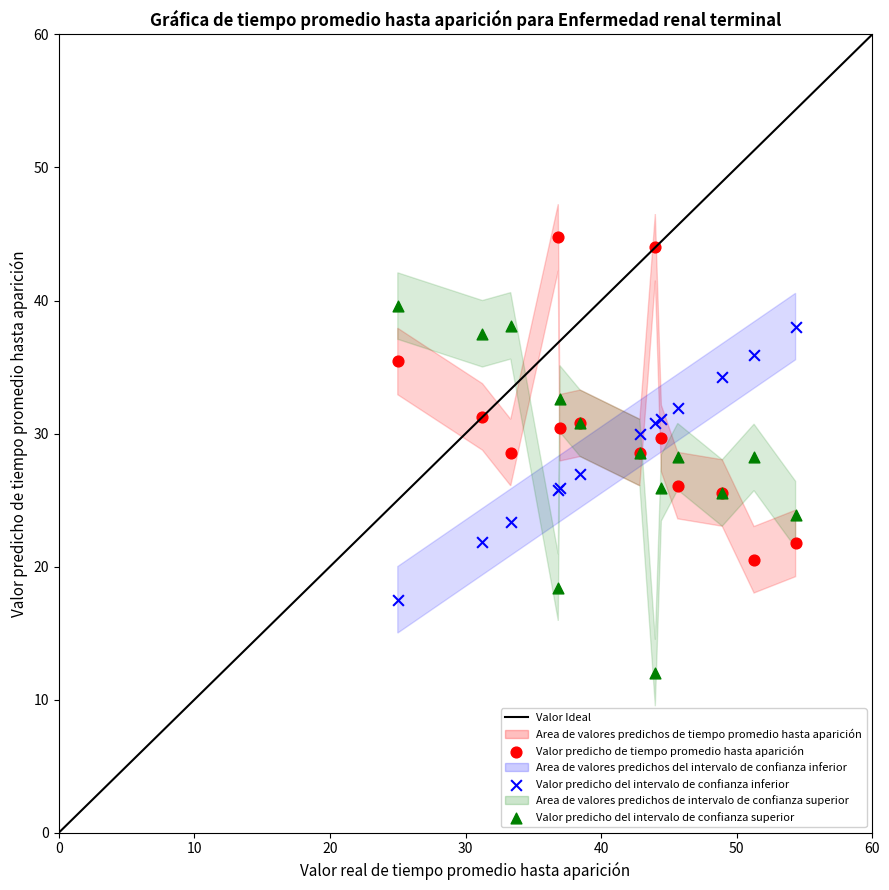

Which series contains the highest Y value?

Valor predicho de tiempo promedio hasta aparición